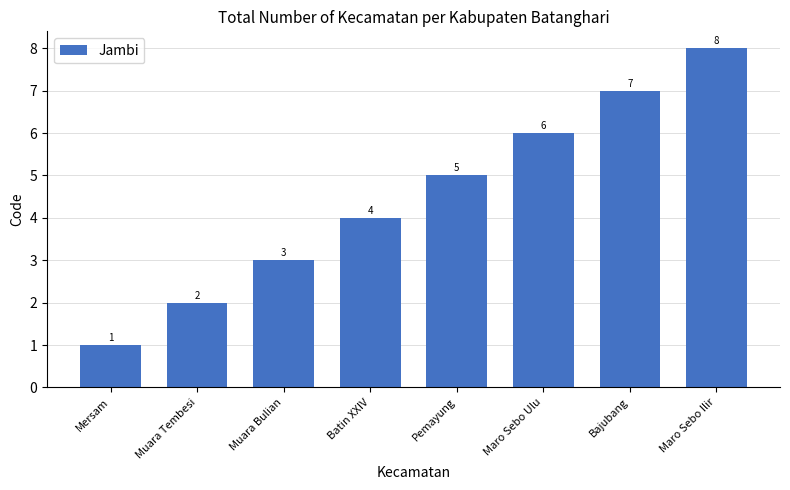

What is the sum of all values?

36